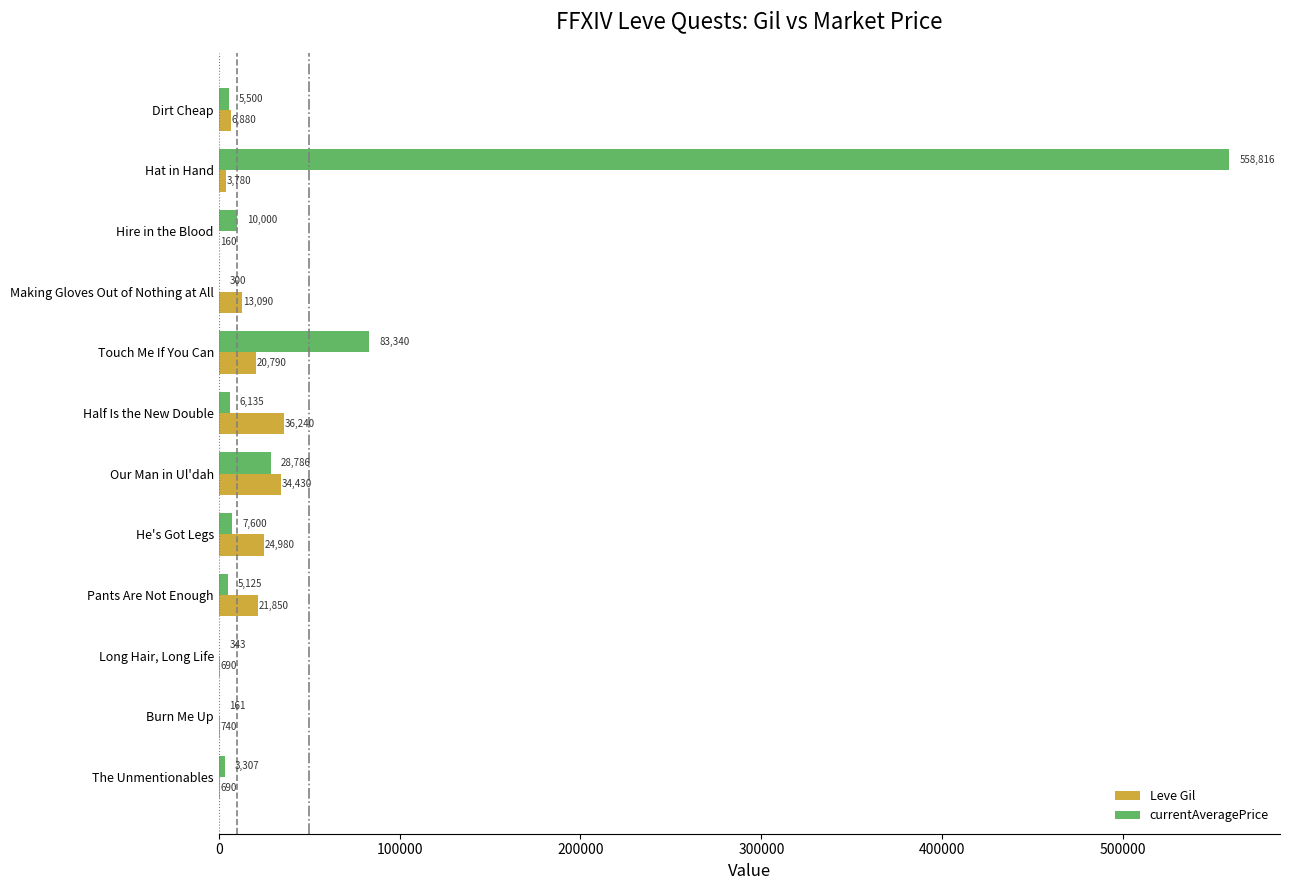

True or false: Leve Gil has a value of 20790.0 at Touch Me If You Can.

True